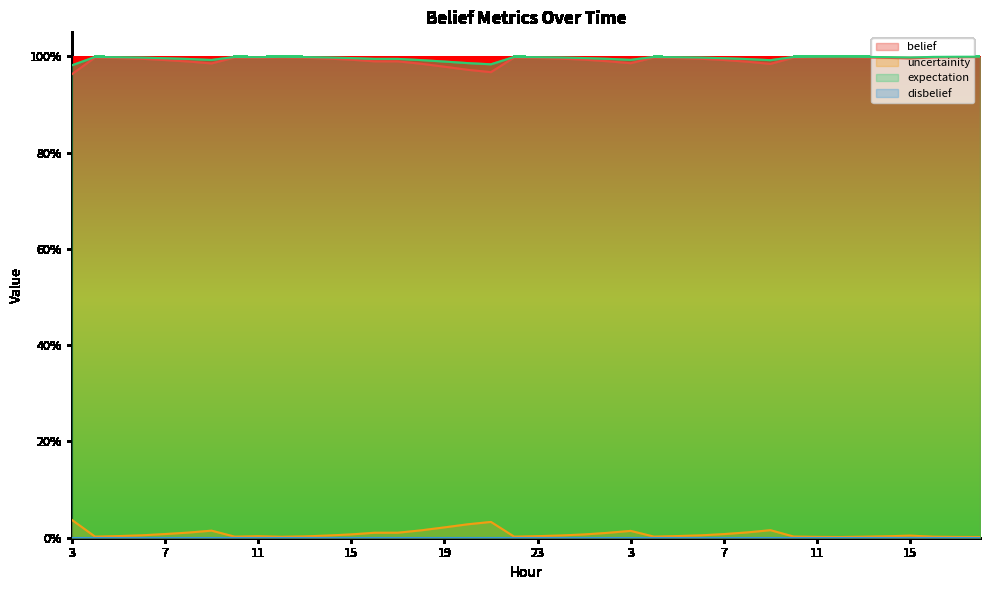

What is the maximum value for belief?

1.0